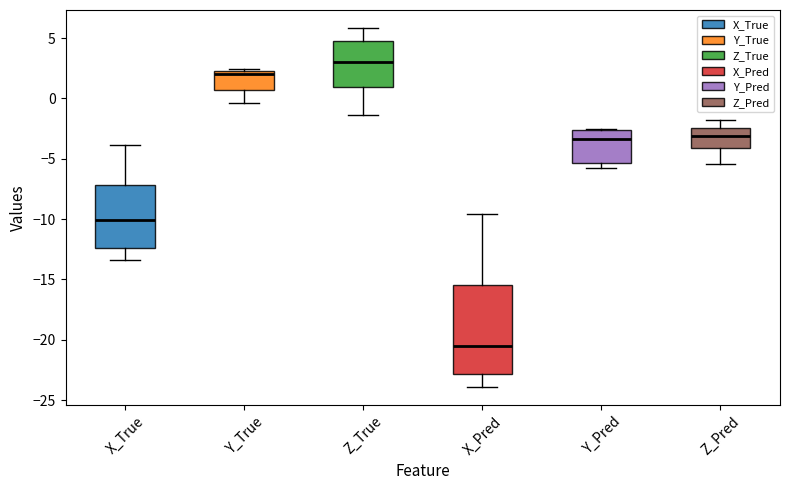

Reading left to right, read every box against the y-axis: the position of its median line, the range the box covers, and the ends of its whiskers. The values are not printed on the chart, so give them approximately, as read against the axis.

X_True: median -10.0, box -12.5 to -7.0, whiskers -13.5 to -4.0
Y_True: median 2.0, box 0.5 to 2.5, whiskers -0.5 to 2.5
Z_True: median 3.0, box 1.0 to 5.0, whiskers -1.5 to 6.0
X_Pred: median -20.5, box -23.0 to -15.5, whiskers -24.0 to -9.5
Y_Pred: median -3.5, box -5.5 to -2.5, whiskers -6.0 to -2.5
Z_Pred: median -3.0, box -4.0 to -2.5, whiskers -5.5 to -2.0